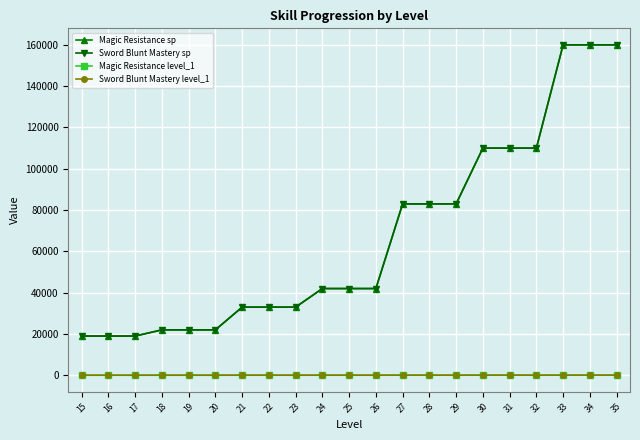

True or false: Magic Resistance sp has a value of 33000 at 22.

True